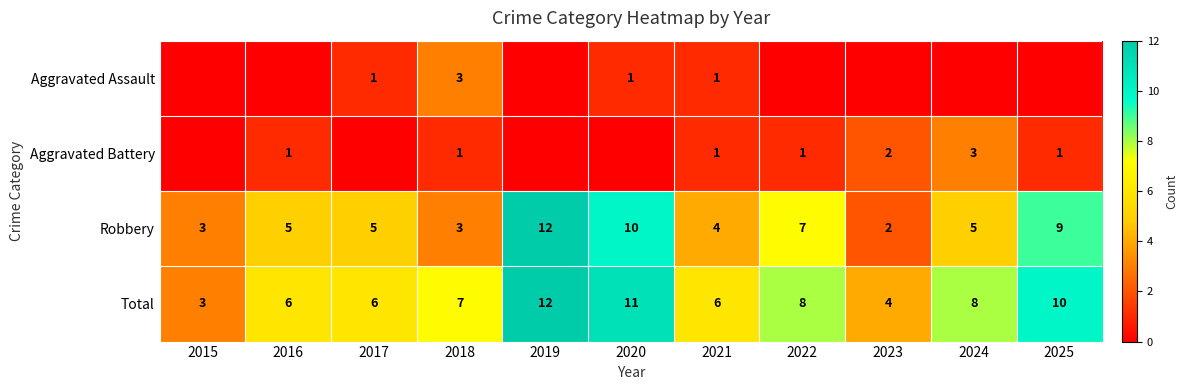

At which label is Robbery closest to 7?

2022